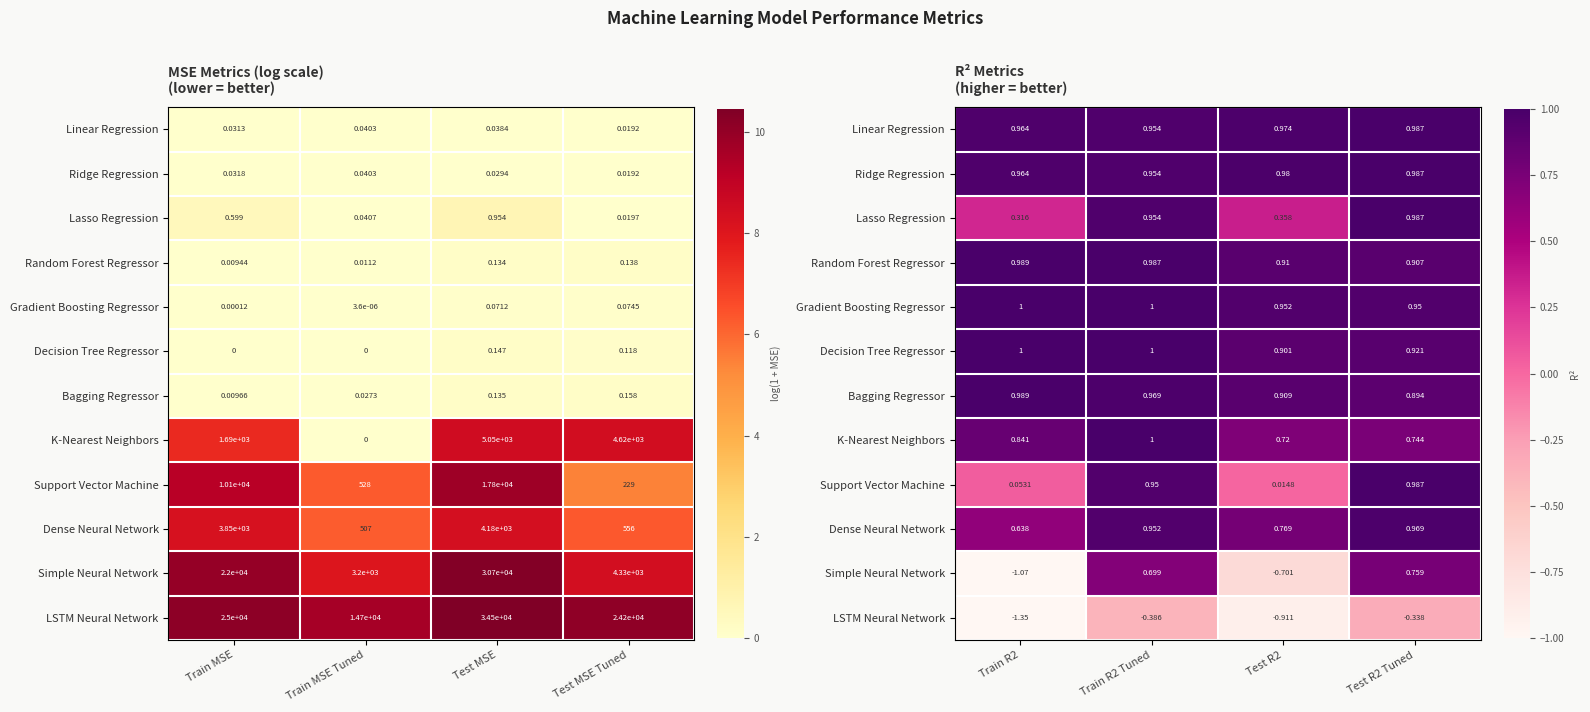

Between Train R2 and Test R2 Tuned, which series saw the biggest shift?

Simple Neural Network